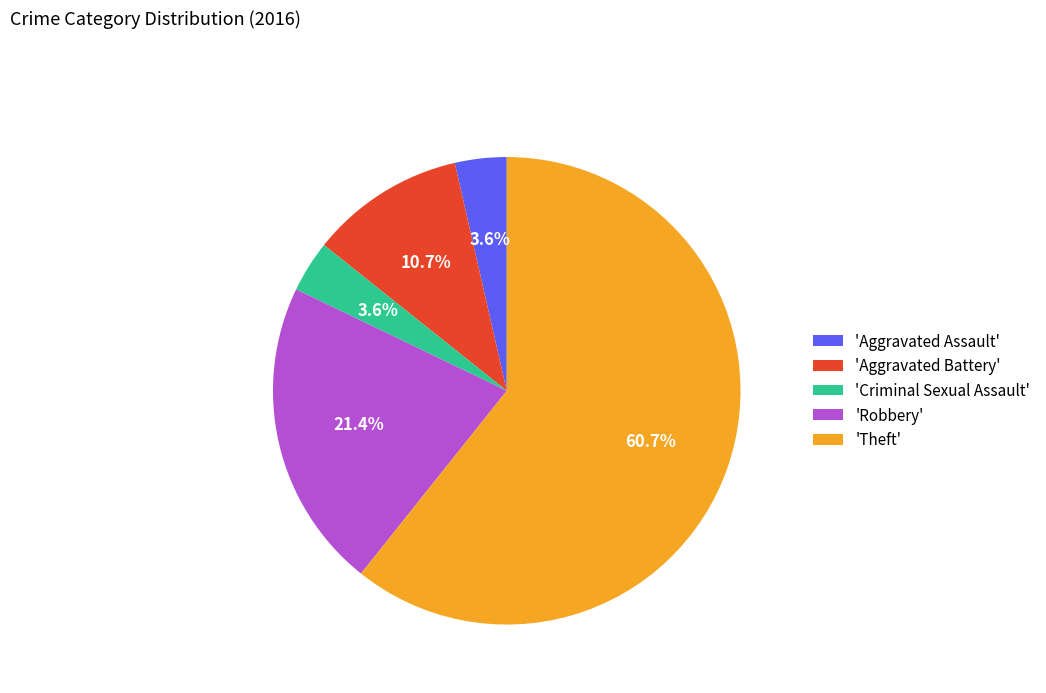

Which slice is the largest?

'Theft'